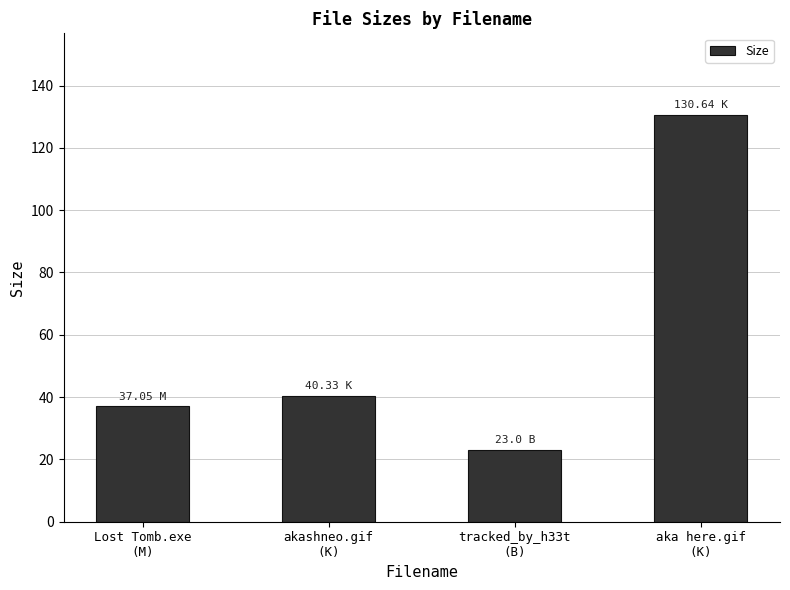

What is the difference between the values at akashneo.gif
(K) and aka here.gif
(K)?

90.3